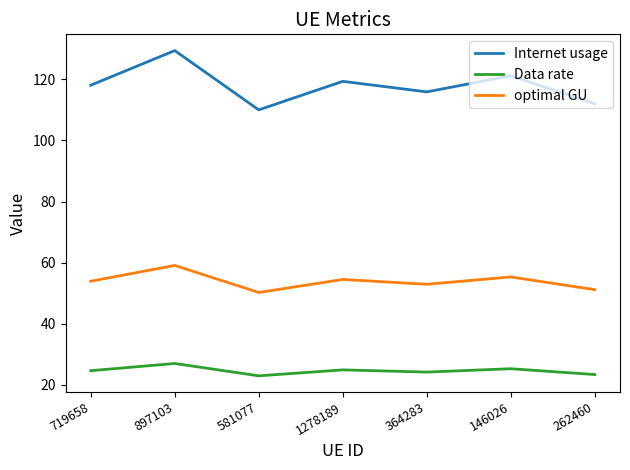

What is the minimum value for Internet usage?

110.0